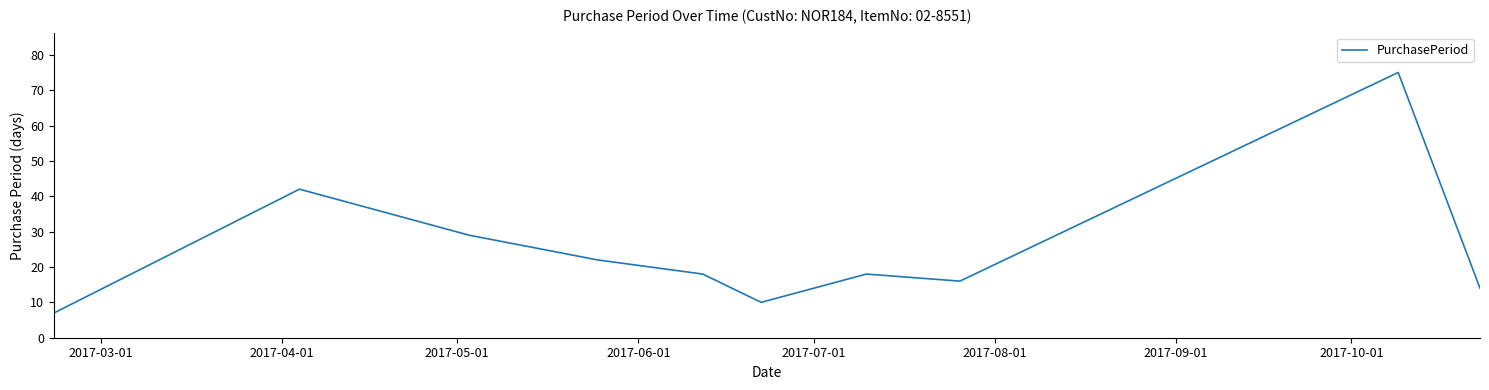

What is the difference between the maximum and minimum values?

68